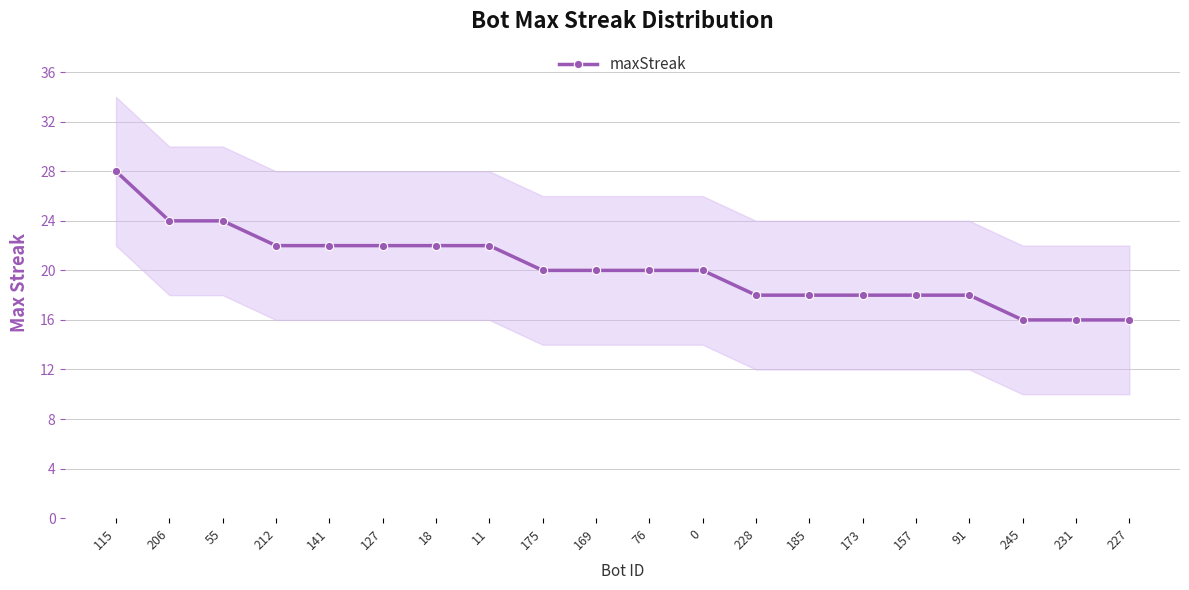

Is it true that the value at 175 is 20?

True